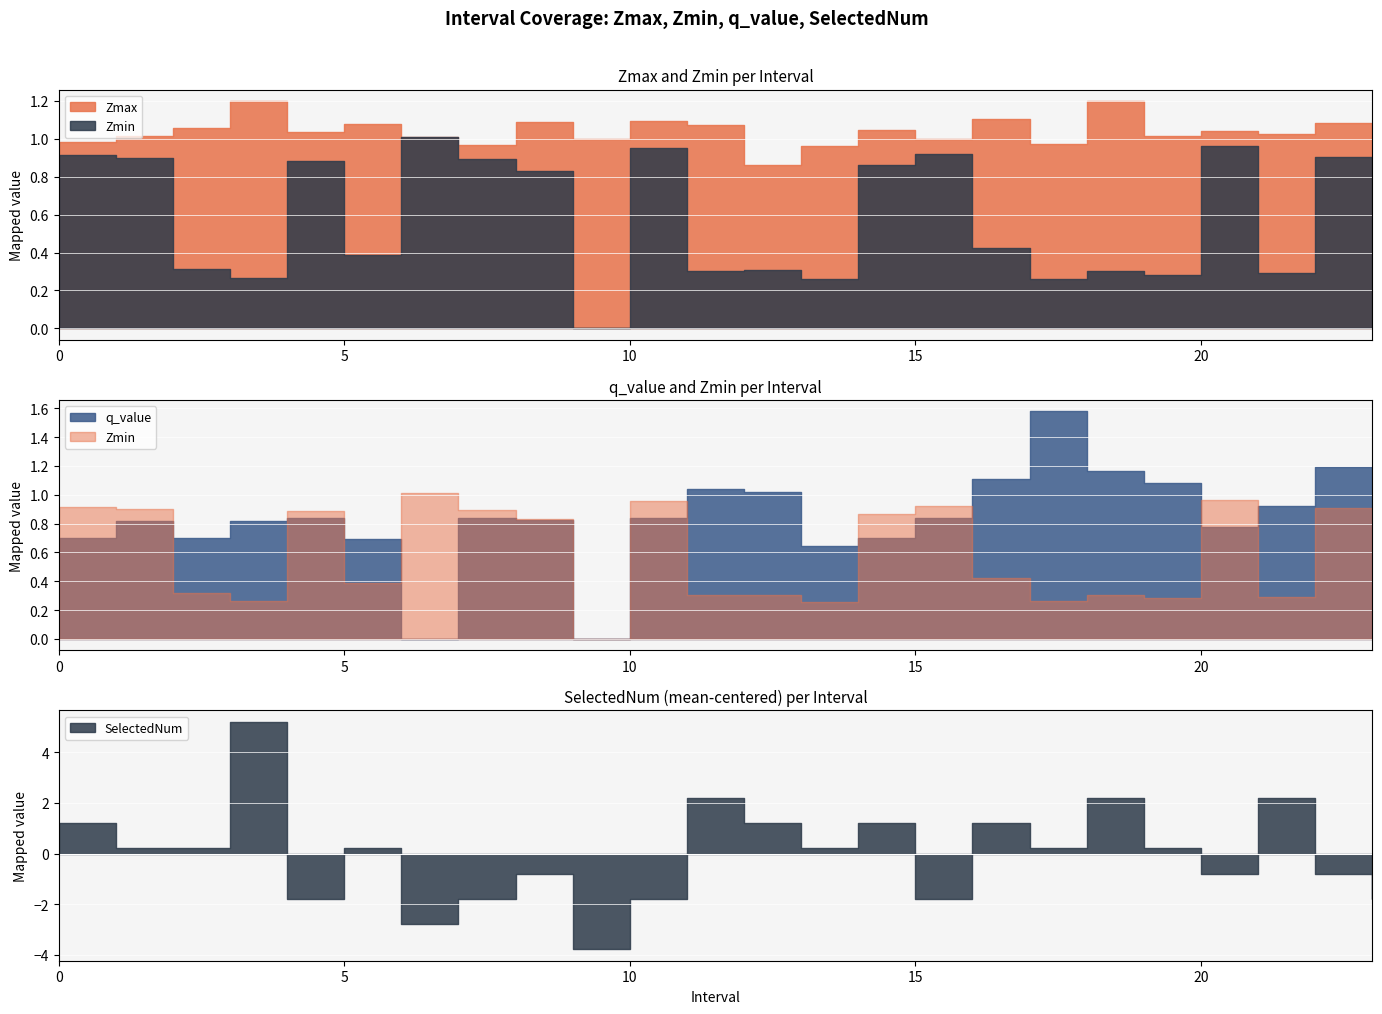

What is the lowest value of the Zmax series?

0.9